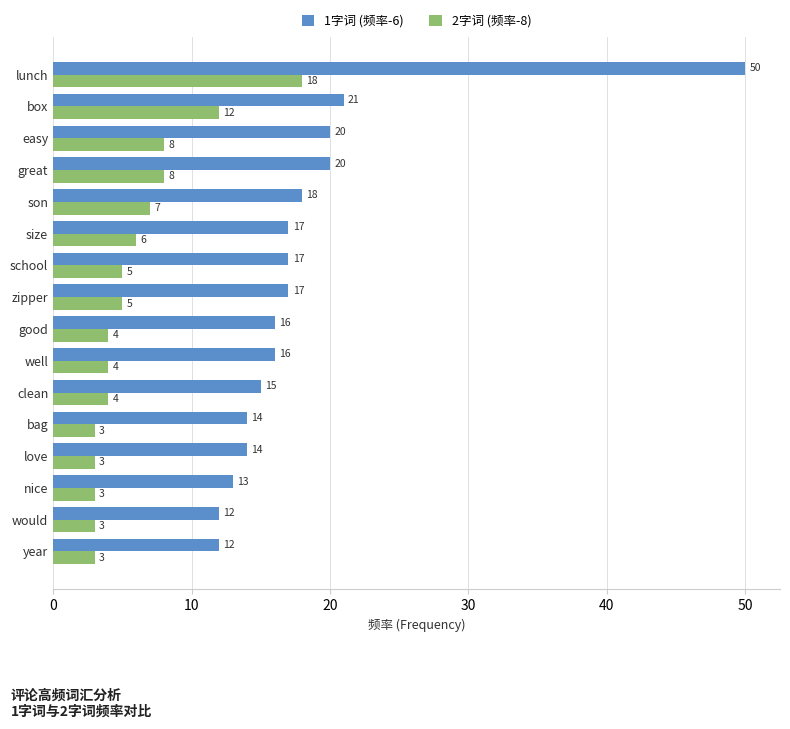

The 1字词 (频率-6) series shows 4 at year. True or false?

False